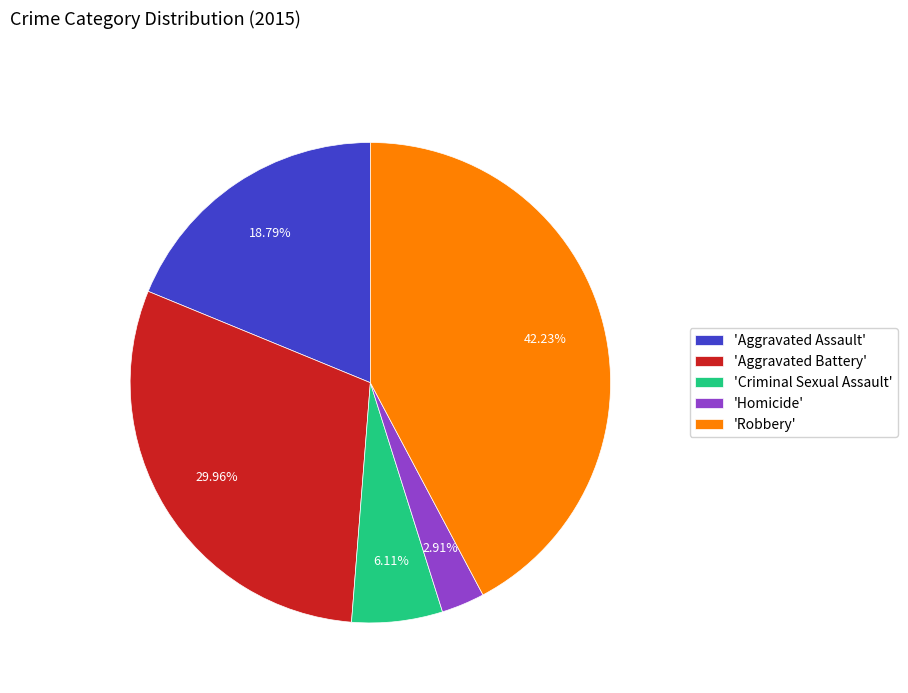

Rank the categories by value from lowest to highest.

'Homicide', 'Criminal Sexual Assault', 'Aggravated Assault', 'Aggravated Battery', 'Robbery'